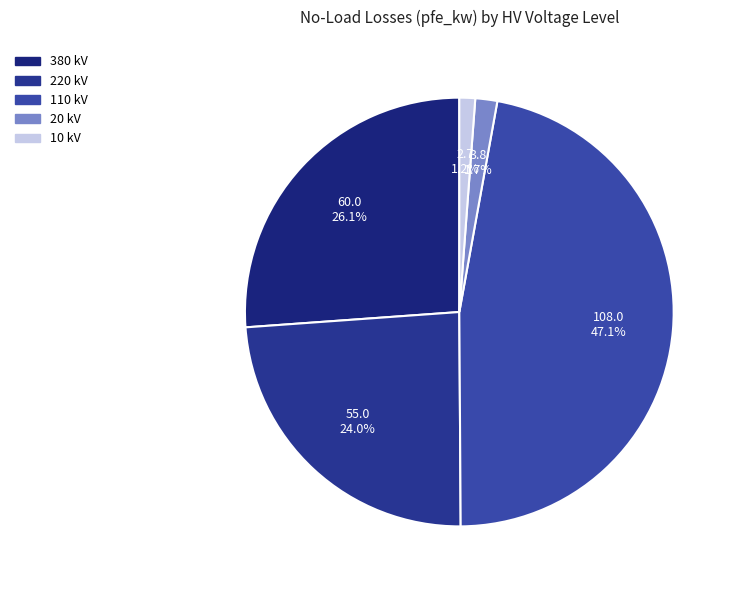

How much of the chart is everything except 220?

76.0%